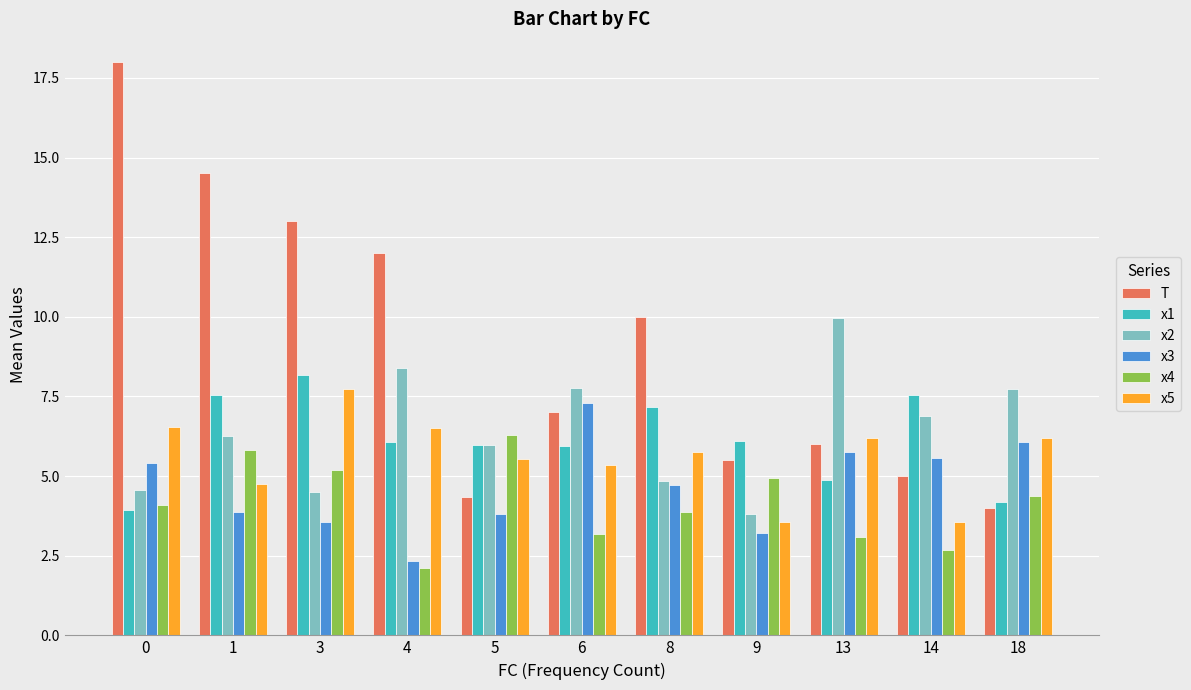

What is the value of the x3 bar at the 2nd from the left?

3.9